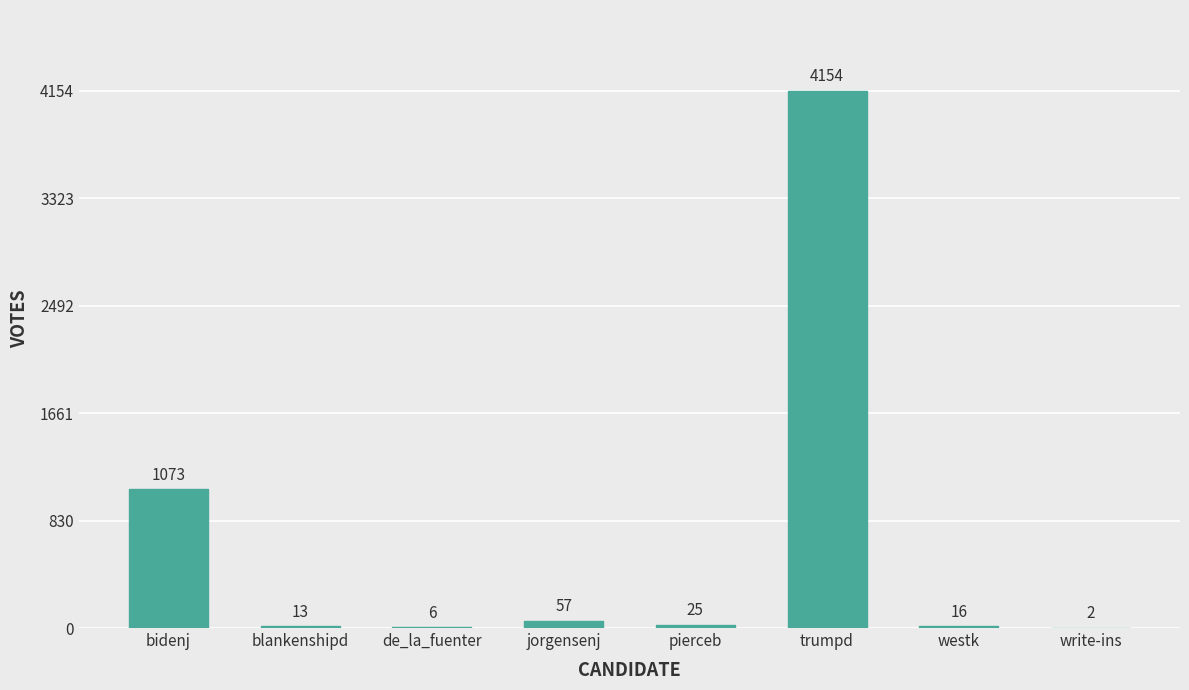

What is the average value?

668